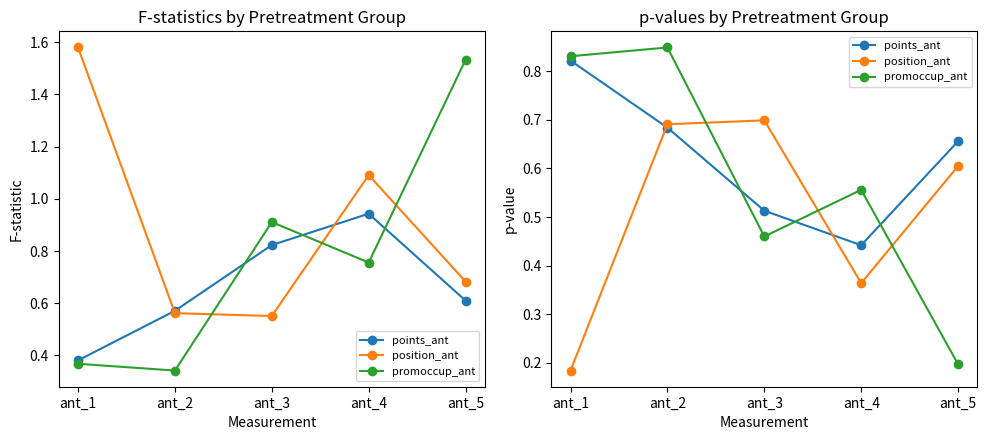

At which category is the sum across all series the highest?

ant_2